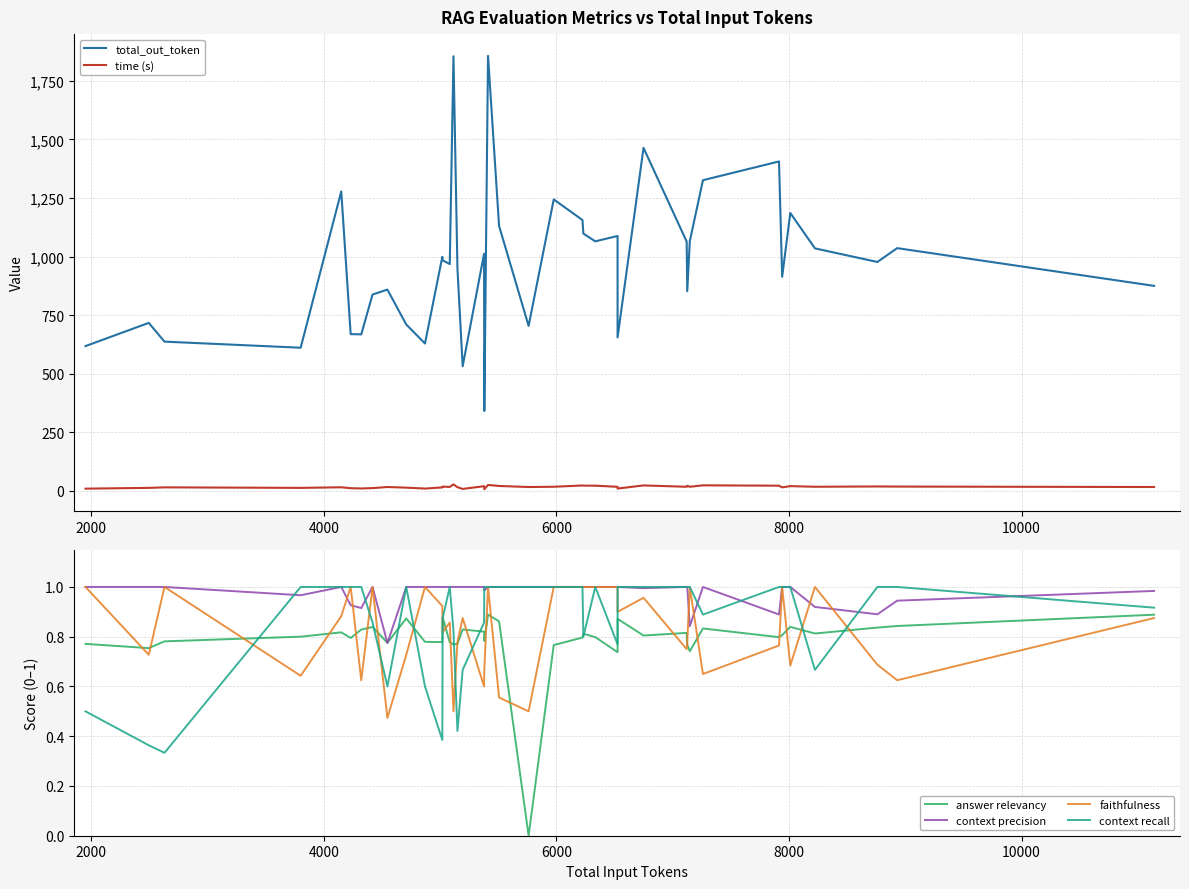

List the series in order of their peak value, lowest first.

answer relevancy, context precision, faithfulness, context recall, time (s), total_out_token